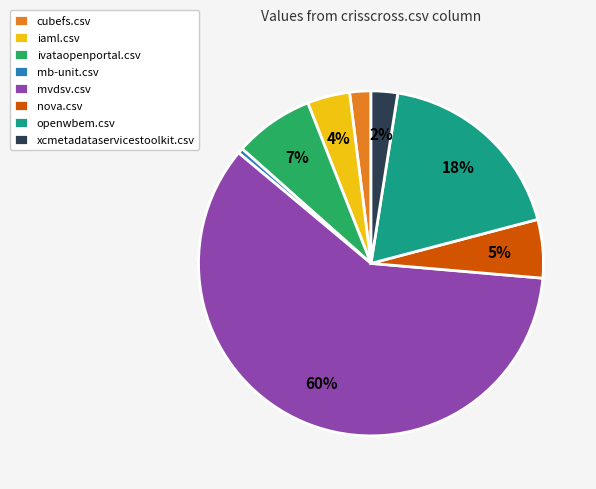

To the nearest percent, what is the combined percentage of mb-unit.csv and cubefs.csv?

2%